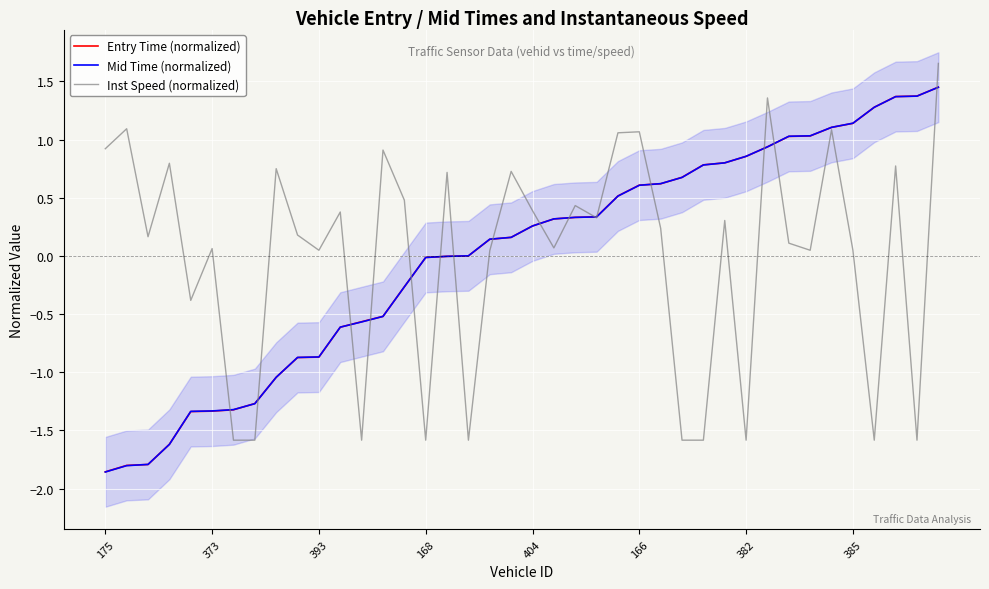

What is the difference between the maximum and minimum values in the Inst Speed (normalized) series?

3.2